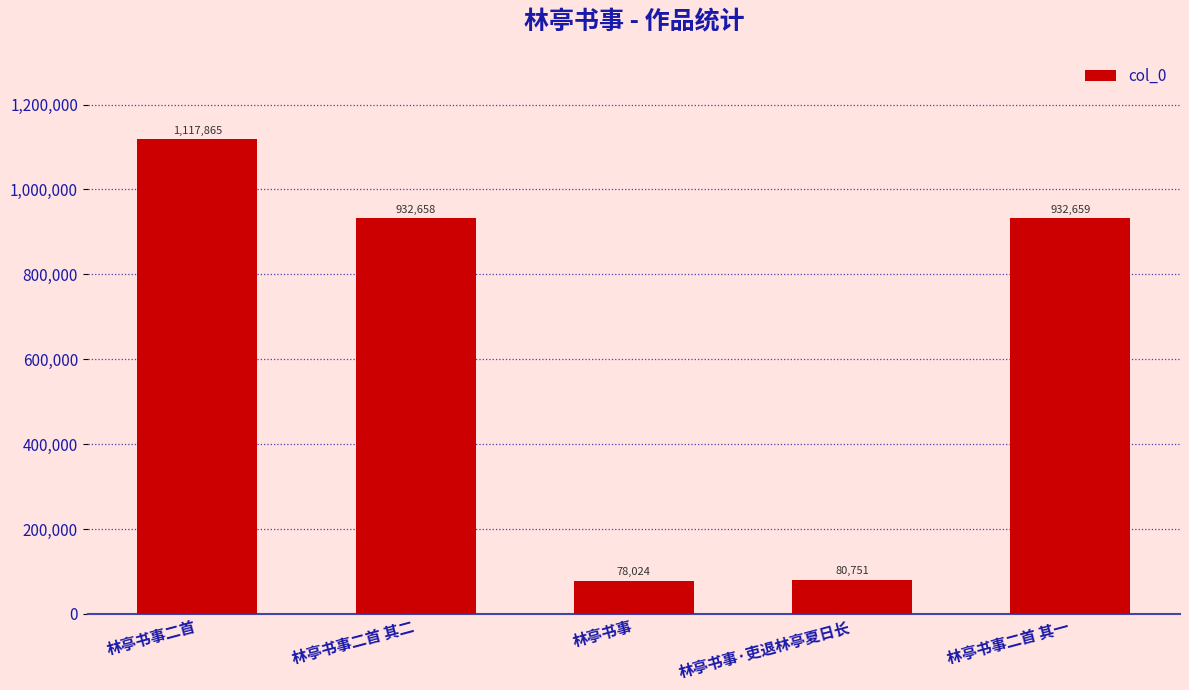

Reading left to right, what are all the values shown in this chart?

1117865	932658	78024	80751	932659